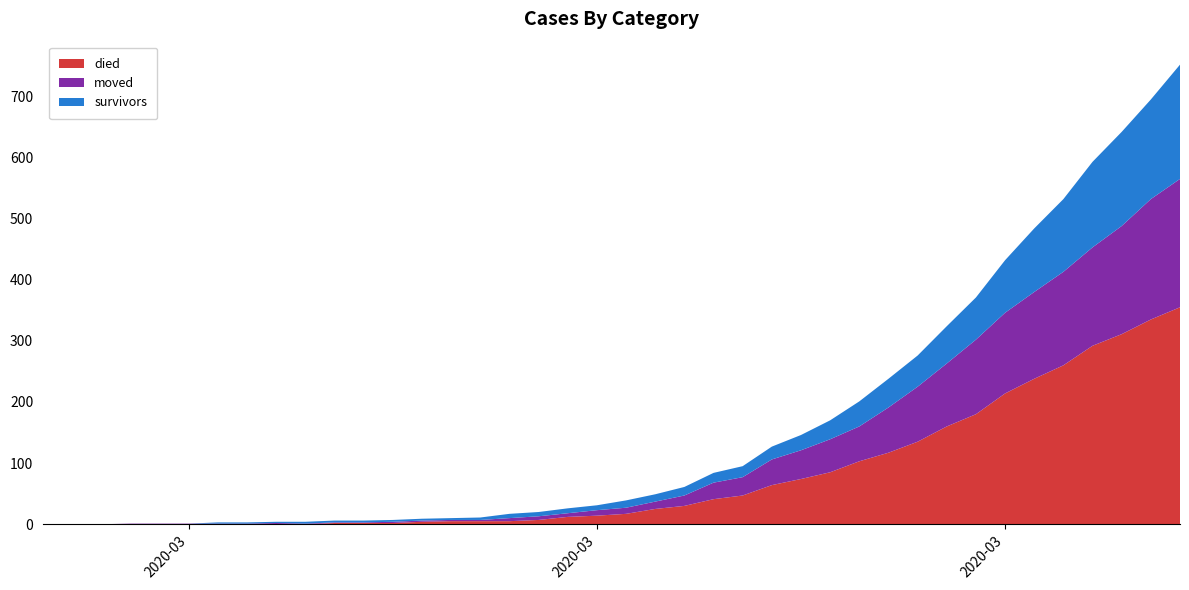

Reading left to right, extract all data points from this chart.

died: 2020-02-27=0	2020-02-28=0	2020-02-29=0	2020-03-01=0	2020-03-02=0	2020-03-03=0	2020-03-04=0	2020-03-05=0	2020-03-06=0	2020-03-07=0	2020-03-08=2	2020-03-09=2	2020-03-10=2	2020-03-11=4	2020-03-12=5	2020-03-13=5	2020-03-14=5	2020-03-15=7	2020-03-16=12	2020-03-17=14	2020-03-18=17	2020-03-19=25	2020-03-20=30	2020-03-21=41	2020-03-22=47	2020-03-23=64	2020-03-24=74	2020-03-25=85	2020-03-26=103	2020-03-27=117	2020-03-28=135	2020-03-29=160	2020-03-30=180	2020-03-31=214	2020-04-01=238	2020-04-02=260	2020-04-03=292	2020-04-04=311	2020-04-05=335	2020-04-06=355
moved: 2020-02-27=0	2020-02-28=0	2020-02-29=0	2020-03-01=1	2020-03-02=1	2020-03-03=1	2020-03-04=1	2020-03-05=1	2020-03-06=2	2020-03-07=1	2020-03-08=1	2020-03-09=1	2020-03-10=2	2020-03-11=2	2020-03-12=2	2020-03-13=2	2020-03-14=5	2020-03-15=6	2020-03-16=6	2020-03-17=9	2020-03-18=10	2020-03-19=12	2020-03-20=17	2020-03-21=27	2020-03-22=30	2020-03-23=42	2020-03-24=47	2020-03-25=54	2020-03-26=57	2020-03-27=74	2020-03-28=90	2020-03-29=103	2020-03-30=122	2020-03-31=132	2020-04-01=142	2020-04-02=153	2020-04-03=161	2020-04-04=177	2020-04-05=197	2020-04-06=210
survivors: 2020-02-27=0	2020-02-28=0	2020-02-29=0	2020-03-01=0	2020-03-02=0	2020-03-03=0	2020-03-04=2	2020-03-05=2	2020-03-06=2	2020-03-07=3	2020-03-08=3	2020-03-09=3	2020-03-10=3	2020-03-11=3	2020-03-12=3	2020-03-13=4	2020-03-14=7	2020-03-15=7	2020-03-16=8	2020-03-17=8	2020-03-18=12	2020-03-19=12	2020-03-20=14	2020-03-21=16	2020-03-22=18	2020-03-23=21	2020-03-24=25	2020-03-25=31	2020-03-26=41	2020-03-27=47	2020-03-28=51	2020-03-29=61	2020-03-30=69	2020-03-31=86	2020-04-01=104	2020-04-02=119	2020-04-03=140	2020-04-04=154	2020-04-05=163	2020-04-06=187